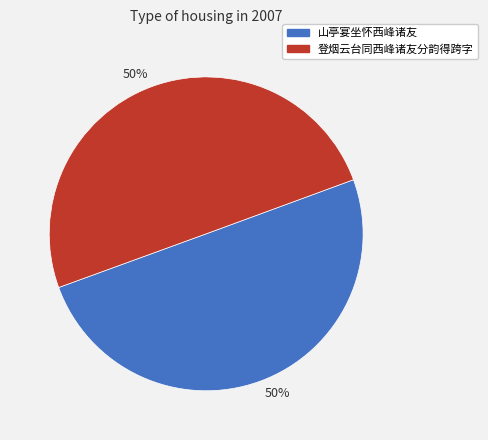

To the nearest percent, what is the average slice percentage?

50%